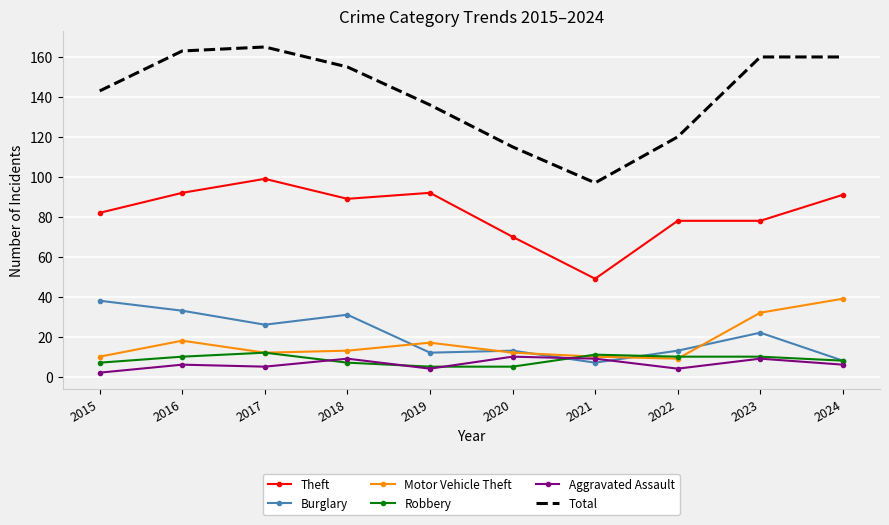

True or false: Motor Vehicle Theft and Total cross at least once.

False